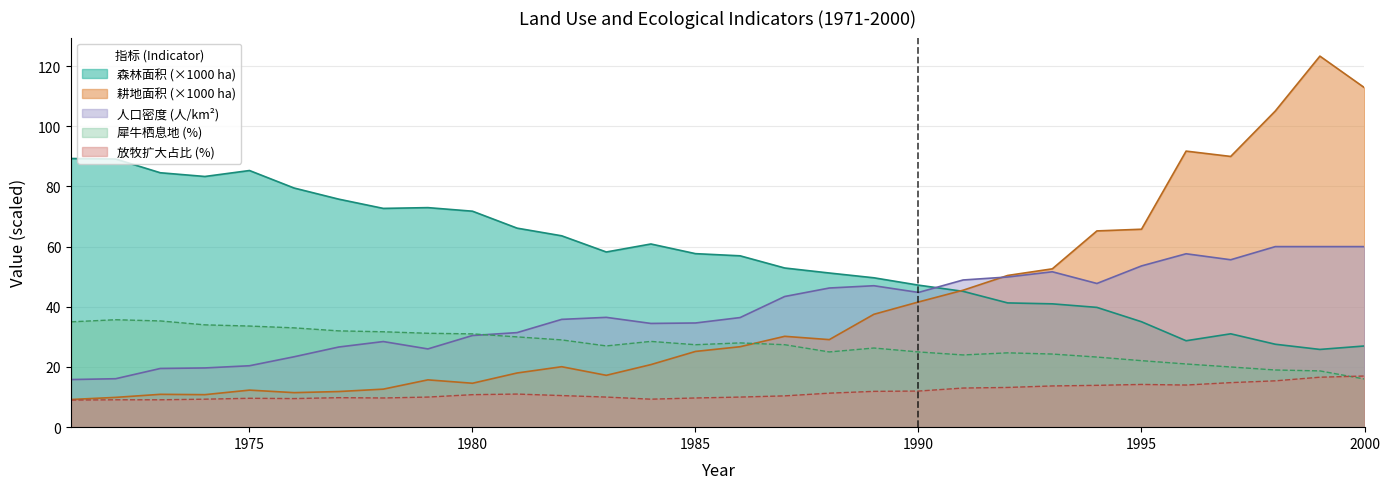

What is the minimum value for 犀牛栖息地百分比?

16.0